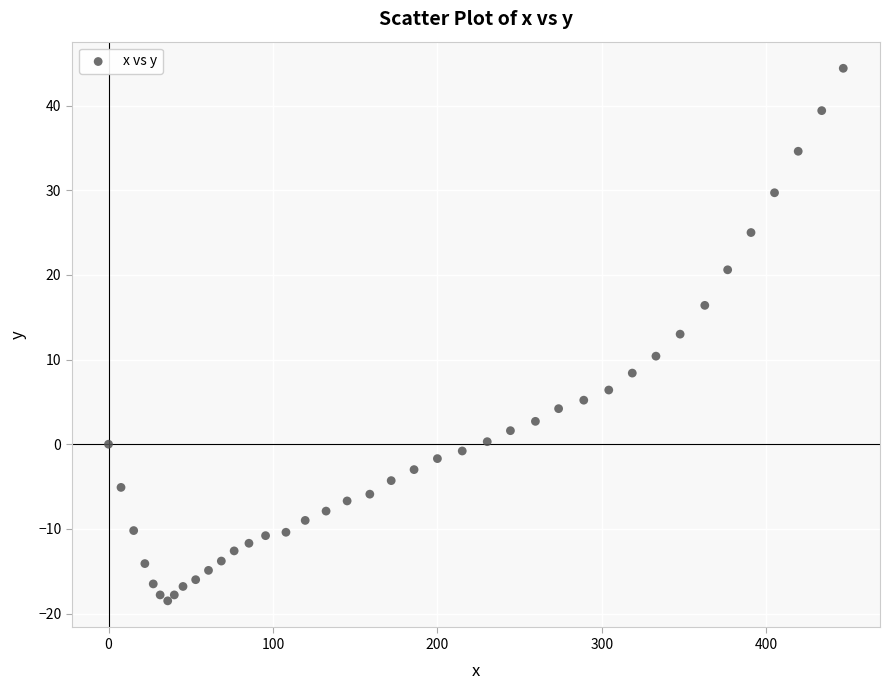

What is the range of X values (max minus min)?

446.8